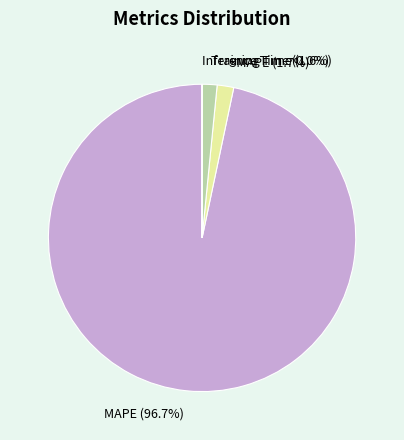

Approximately how many times larger is the value at SMAPE compared to Training Time?

1.1